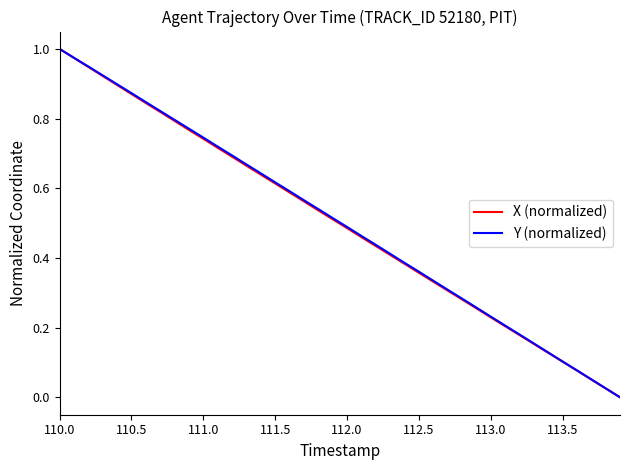

What are all the series names shown in the legend?

X (normalized), Y (normalized)